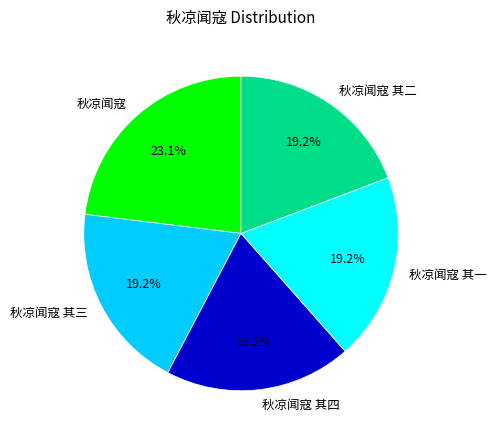

Is 秋凉闻寇 其一 the majority of the pie?

No